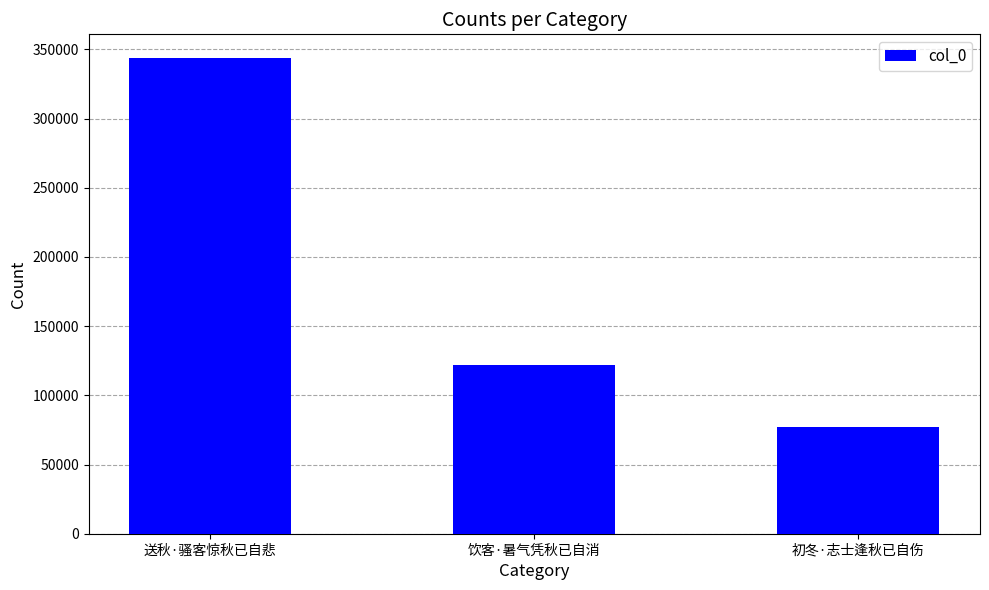

The chart shows a value of 77343 at 初冬·志士逢秋已自伤. True or false?

True